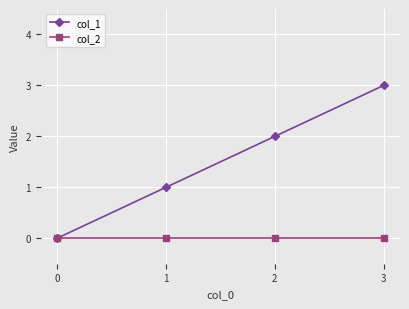

At which category is the sum across all series the highest?

3